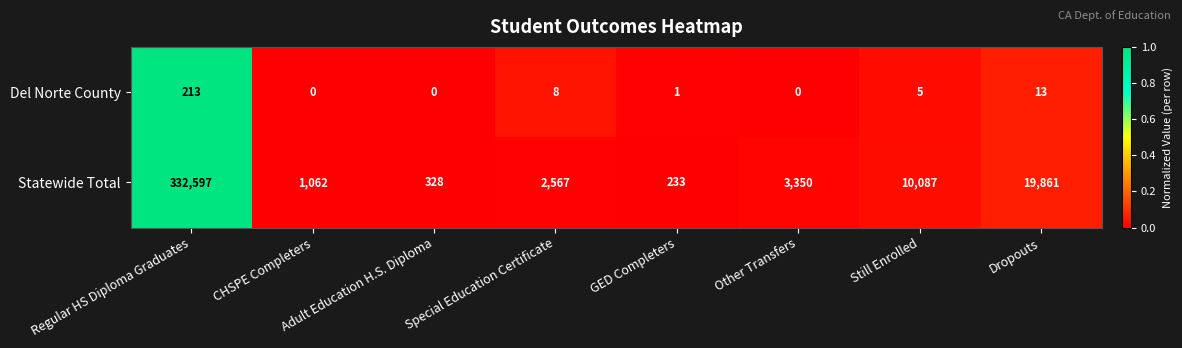

What is the highest value of the Del Norte County series?

213